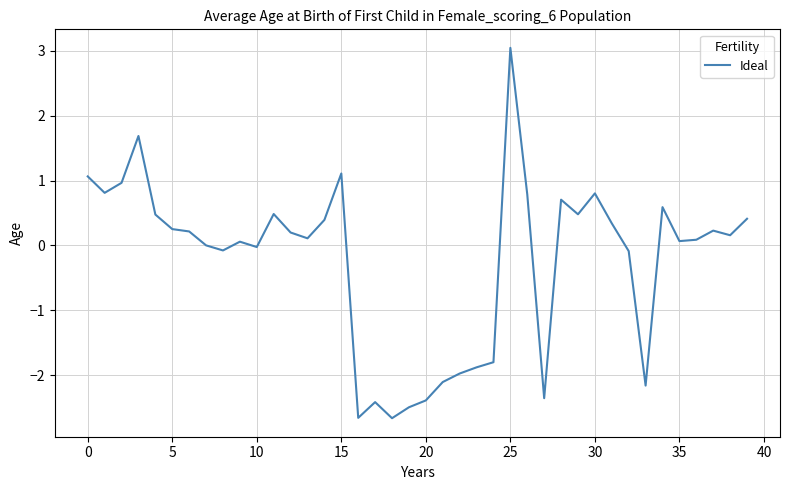

True or false: there are more than 2 points higher than both neighbors.

True